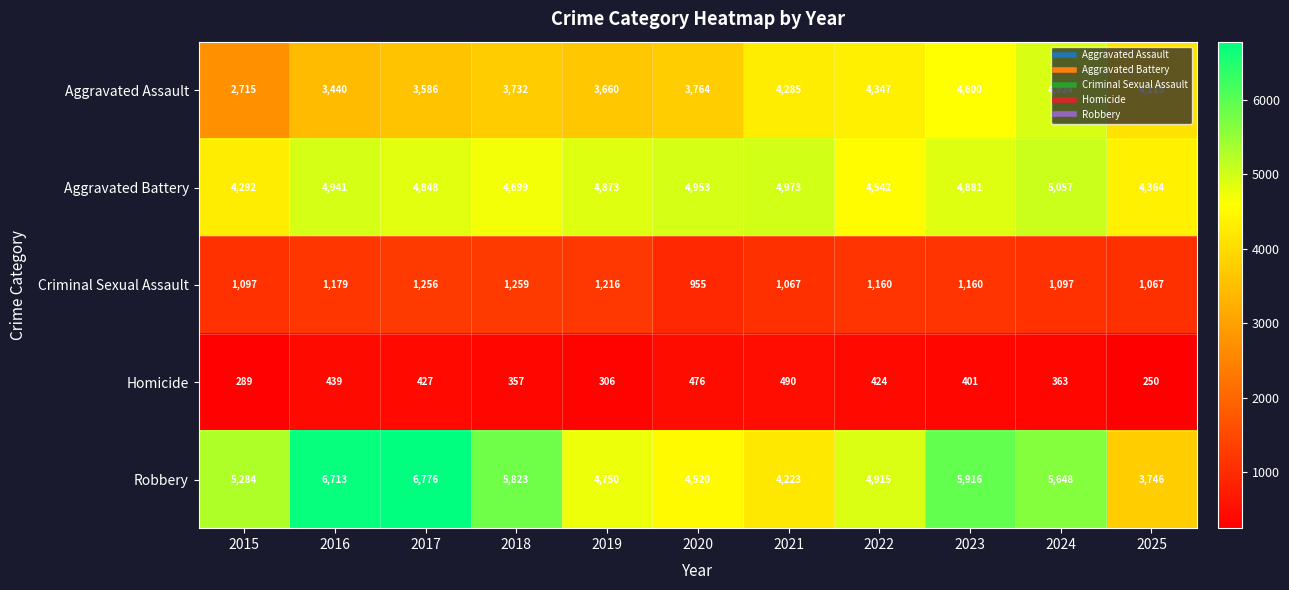

What is the sum of all Aggravated Battery values?

52423